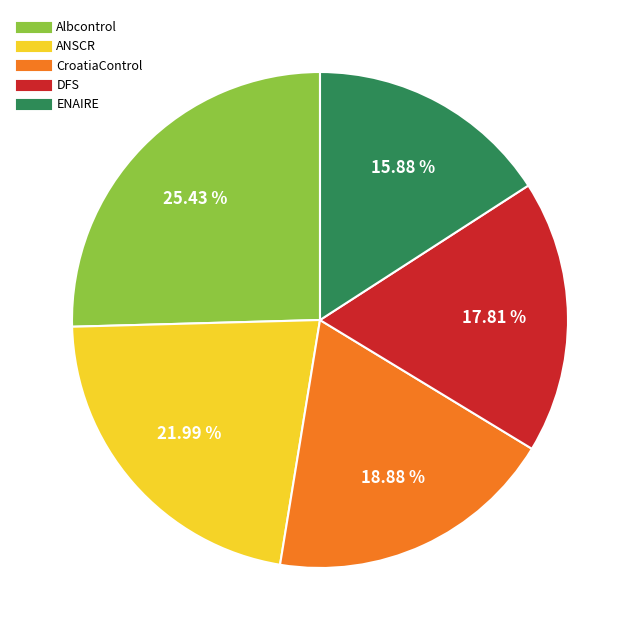

Do ANSCR and DFS together represent more than half of the pie?

No